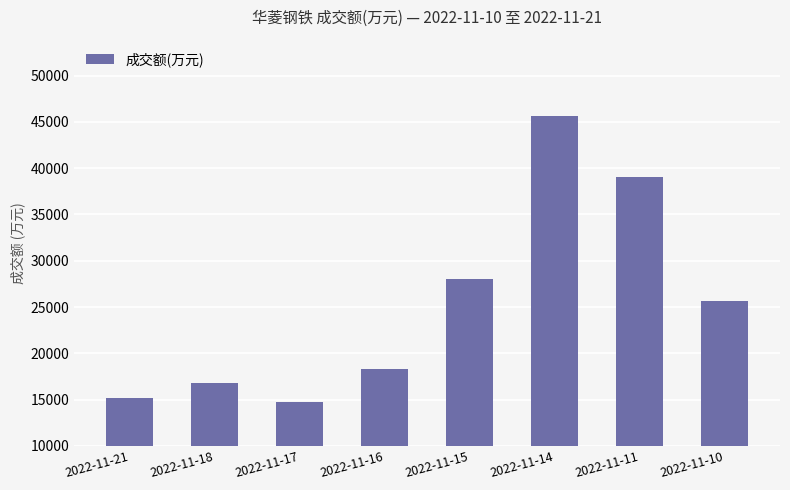

How many data points are less than 25640?

4